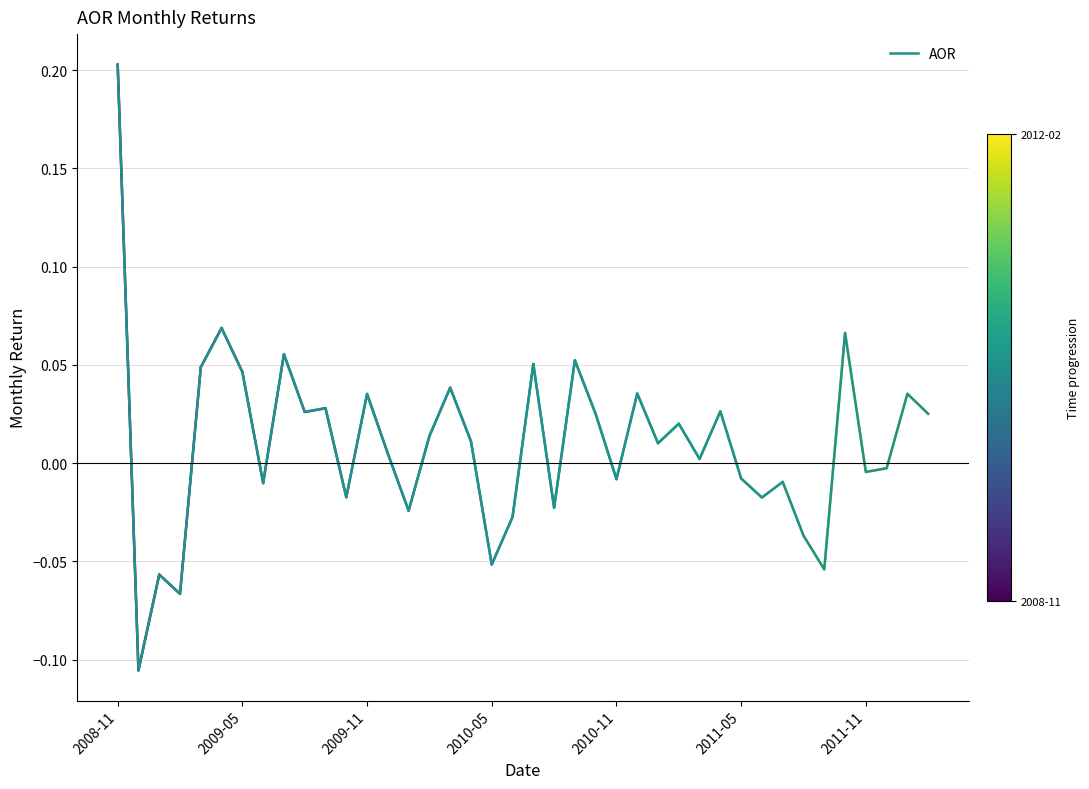

What is the sum of all values?

0.4